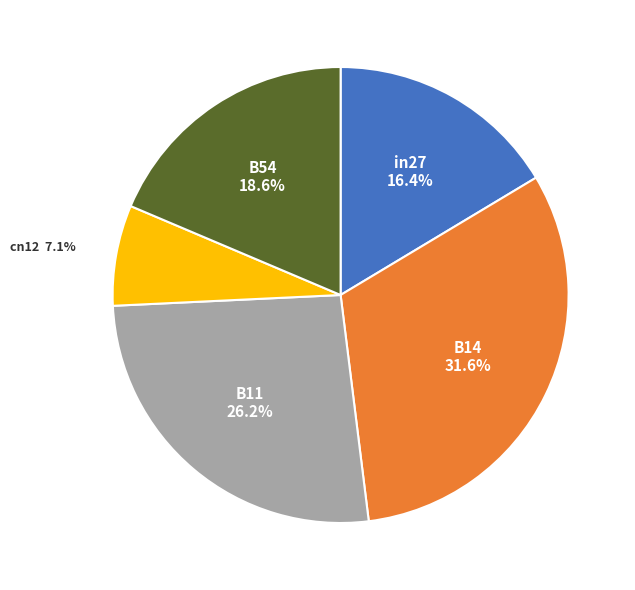

Is there any slice that represents more than half of the pie?

No